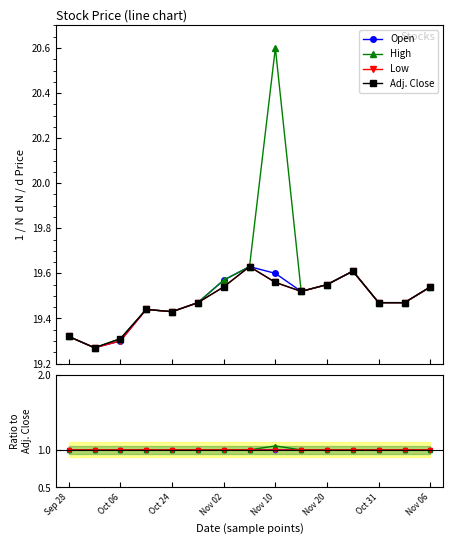

How many interior local valleys does the Adj. Close series have?

3